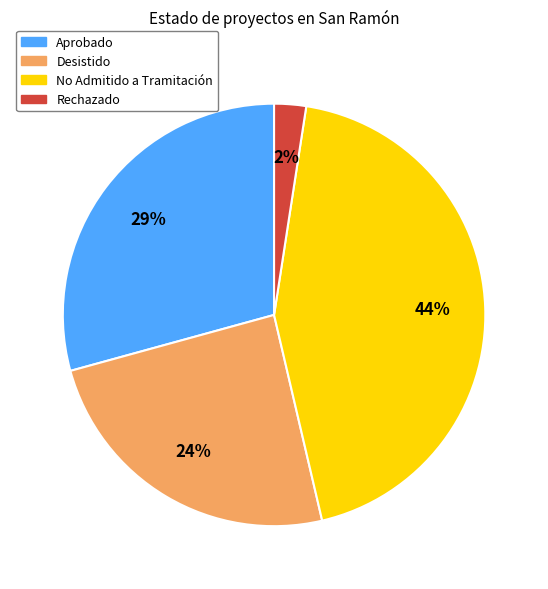

To the nearest percent, what is the average slice percentage?

25%